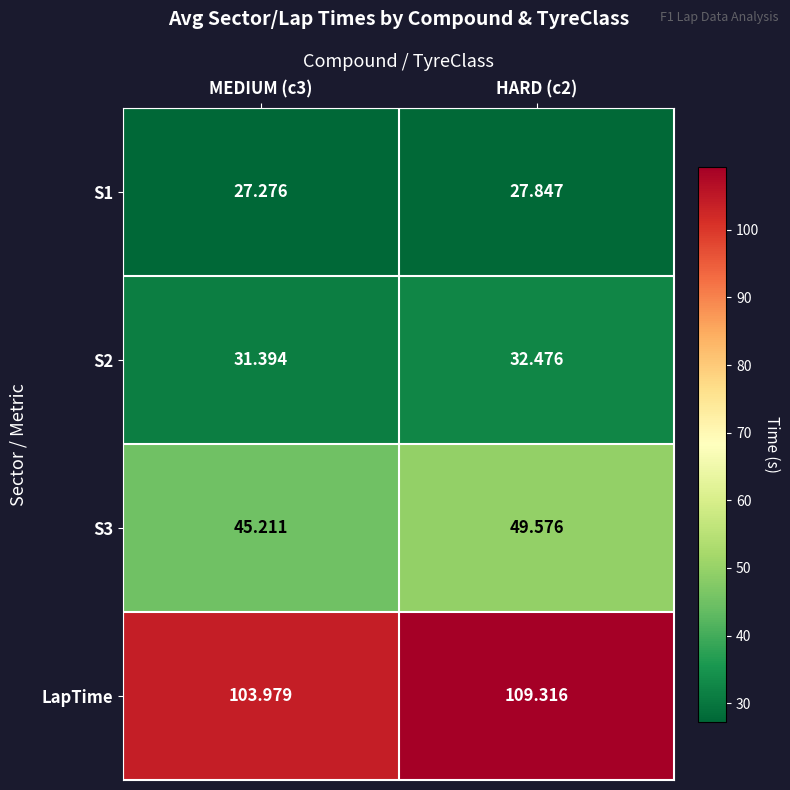

Which series has the widest spread of values?

LapTime